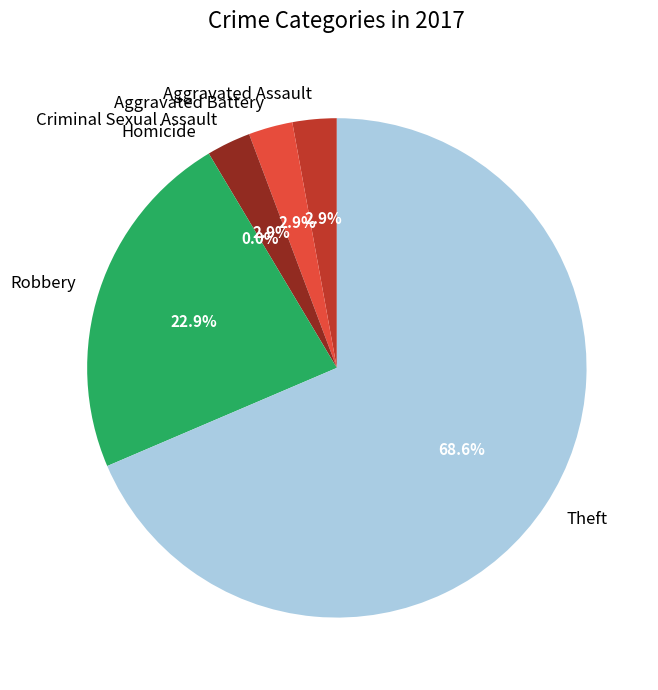

To the nearest percent, what is the difference between the Criminal Sexual Assault and Theft slice percentages?

66%